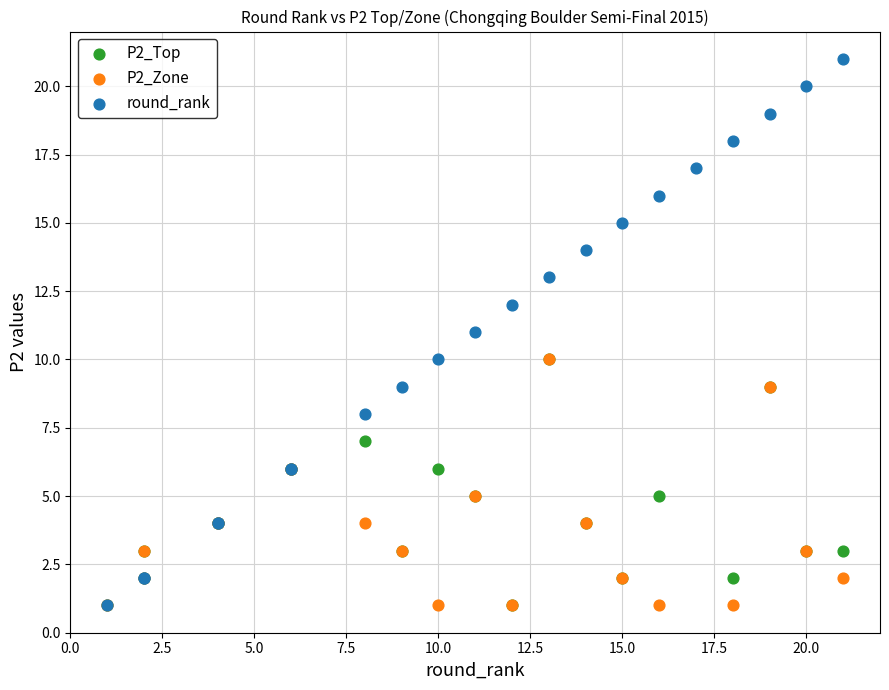

Which series contains the highest Y value?

round_rank